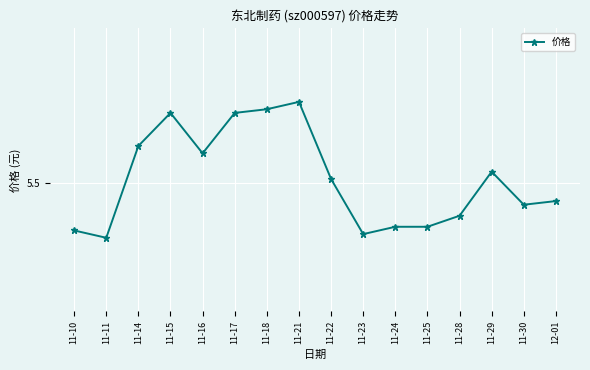

Is this an area chart (filled region under the line)?

No